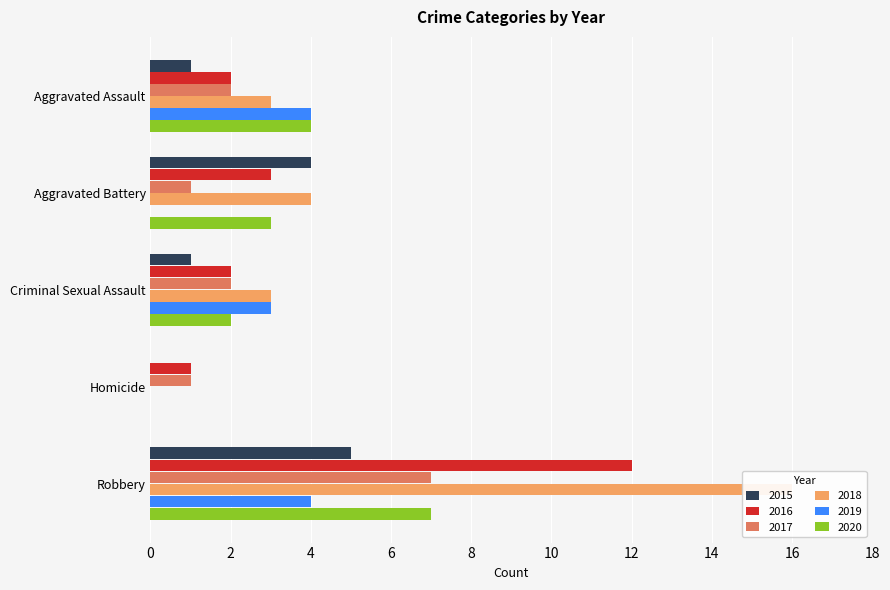

Rank the categories by 2017 value from highest to lowest.

Robbery, Aggravated Assault, Criminal Sexual Assault, Aggravated Battery, Homicide